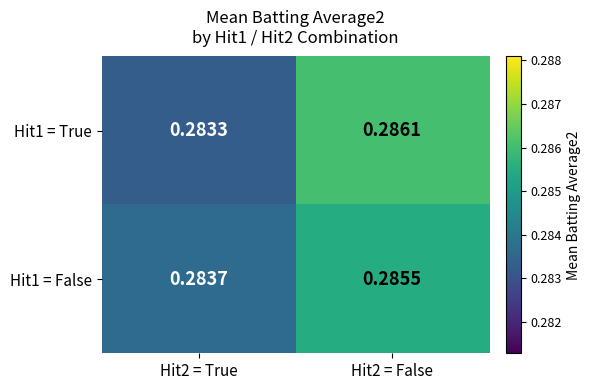

Is the value of Hit1 = False at Hit2 = False greater than the value of Hit1 = True at Hit2 = False?

No